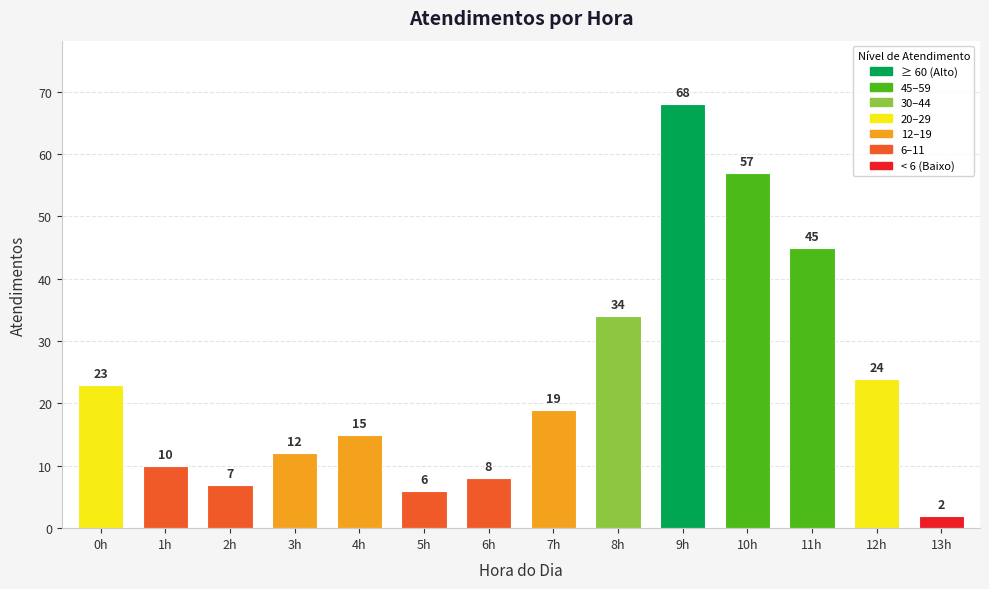

Rank the categories by value from lowest to highest.

13h, 5h, 2h, 6h, 1h, 3h, 4h, 7h, 0h, 12h, 8h, 11h, 10h, 9h